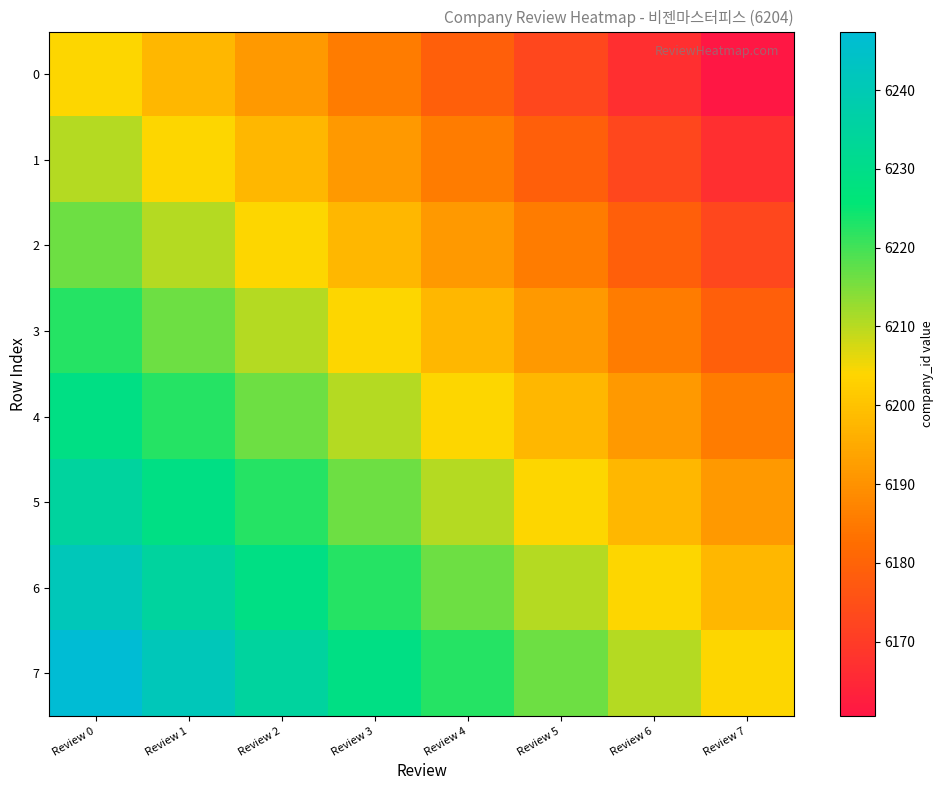

Which has a higher value, Review 3 or Review 5?

Review 3